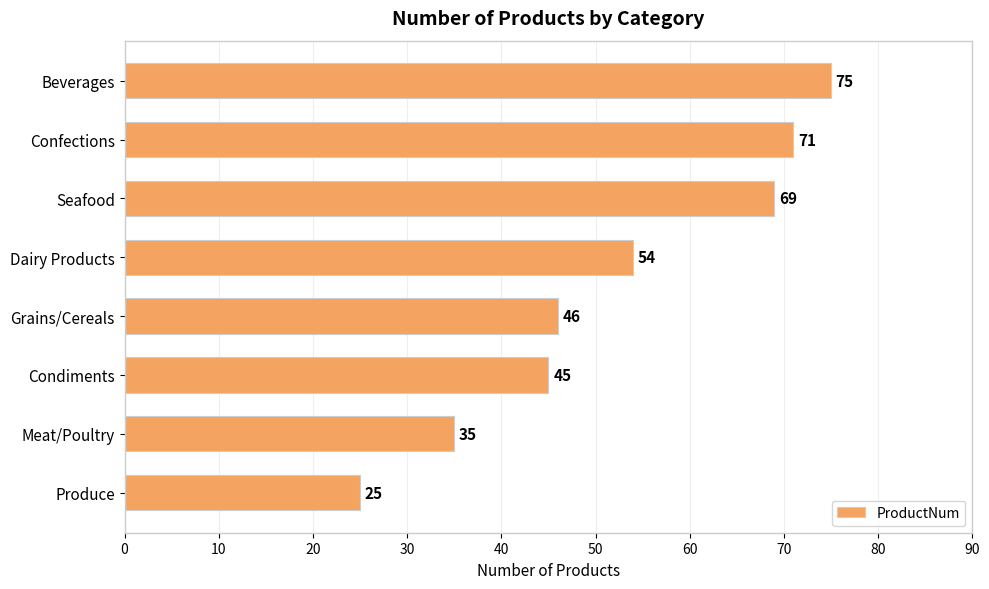

Reading bottom to top, transcribe all the data shown in this chart.

25	35	45	46	54	69	71	75